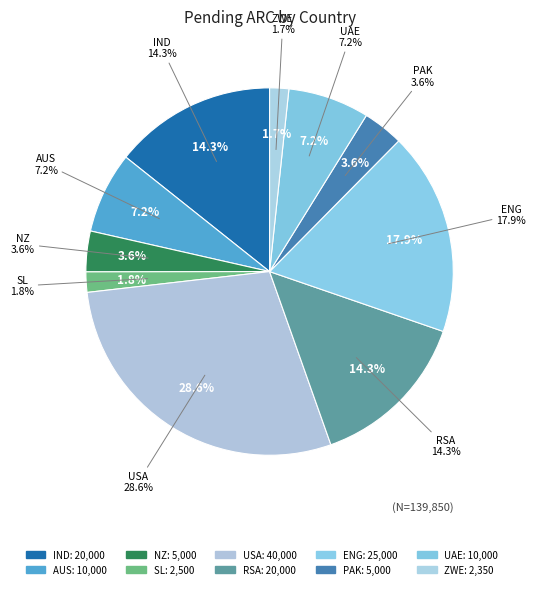

What percentage is the IND slice, to the nearest percent?

14%